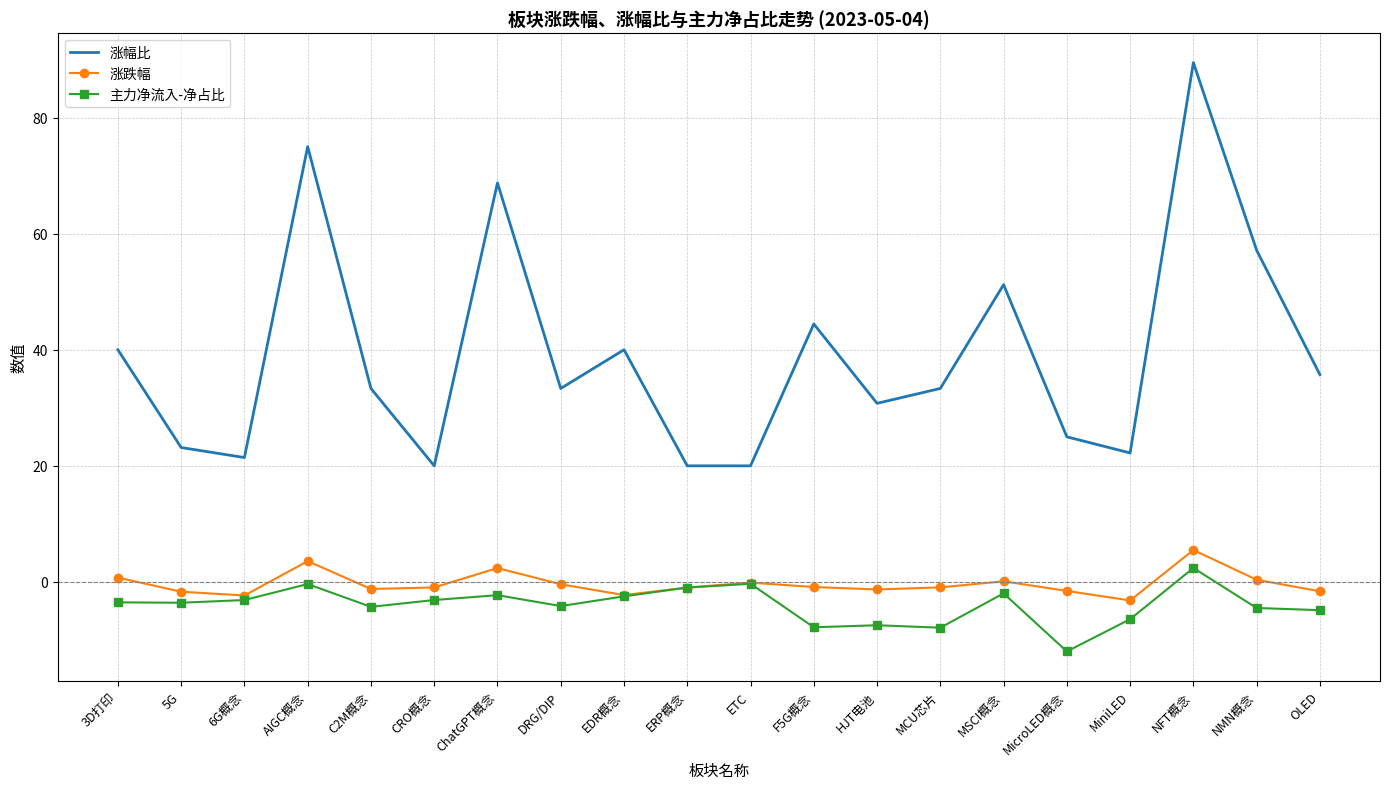

Rank the series by their maximum value, from highest to lowest.

涨幅比, 涨跌幅, 主力净流入-净占比